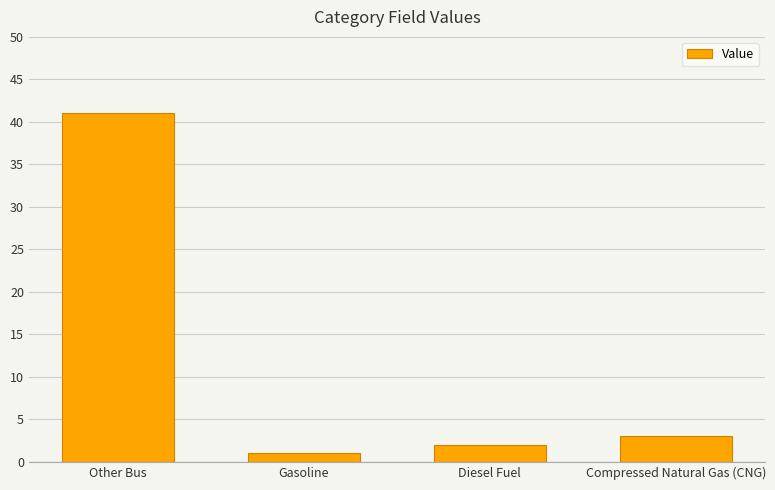

What value does the data have at Compressed Natural Gas (CNG)?

3